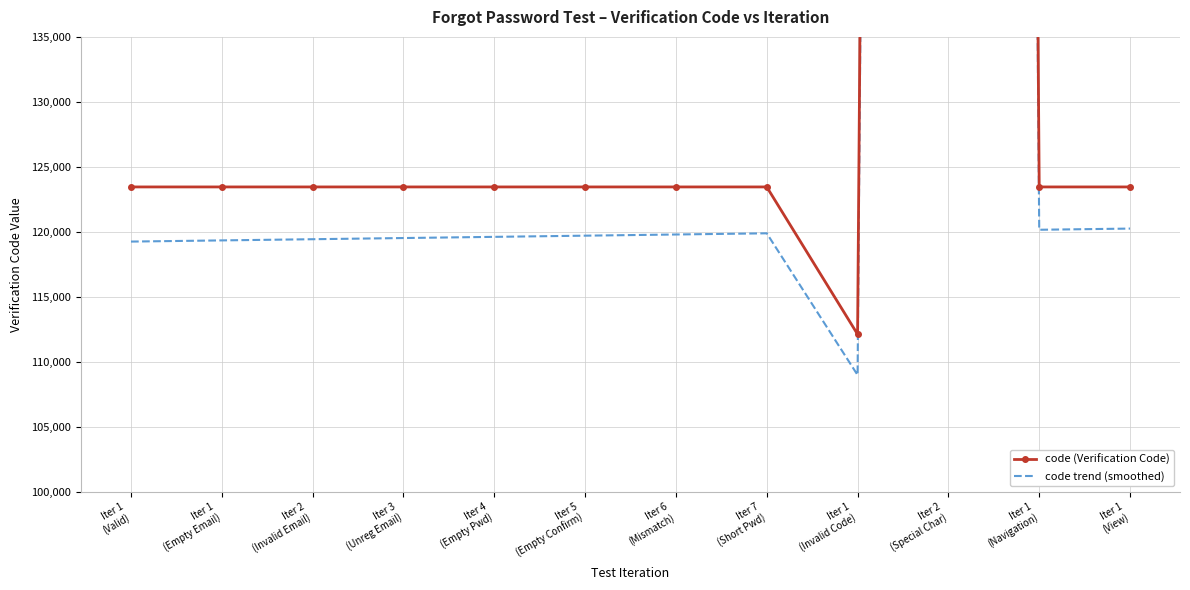

What value does the code (Verification Code) series have at Iter 2
(Special Char)?

999999.0